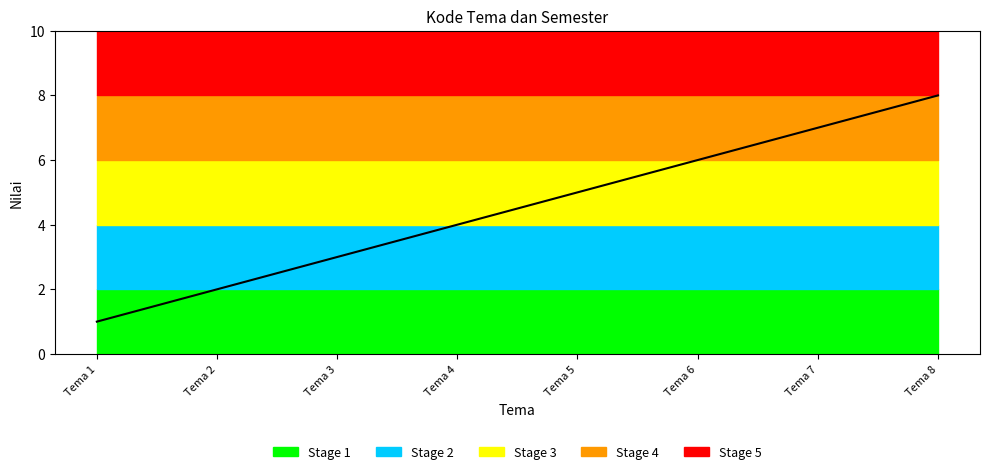

Reading right to left, list all the values displayed in this chart.

Tema 8=8	Tema 7=7	Tema 6=6	Tema 5=5	Tema 4=4	Tema 3=3	Tema 2=2	Tema 1=1